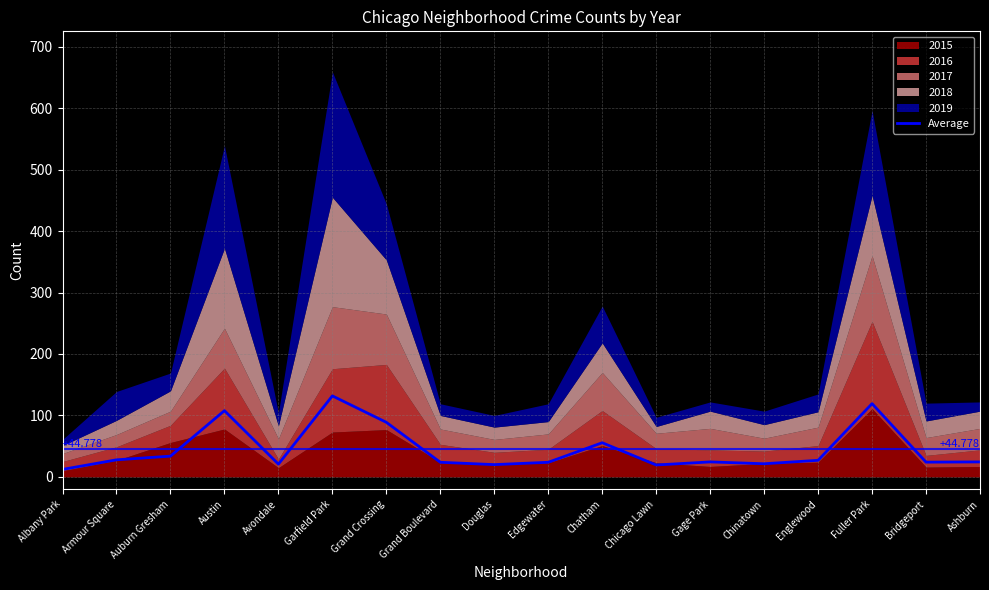

Reading right to left, what are all the values shown in this chart?

Ashburn=24.4	Bridgeport=24.0	Fuller Park=119.2	Englewood=27.0	Chinatown=21.4	Gage Park=24.4	Chicago Lawn=19.4	Chatham=55.6	Edgewater=23.8	Douglas=20.0	Grand Boulevard=23.8	Grand Crossing=88.8	Garfield Park=131.8	Avondale=20.8	Austin=107.8	Auburn Gresham=33.8	Armour Square=27.8	Albany Park=12.2